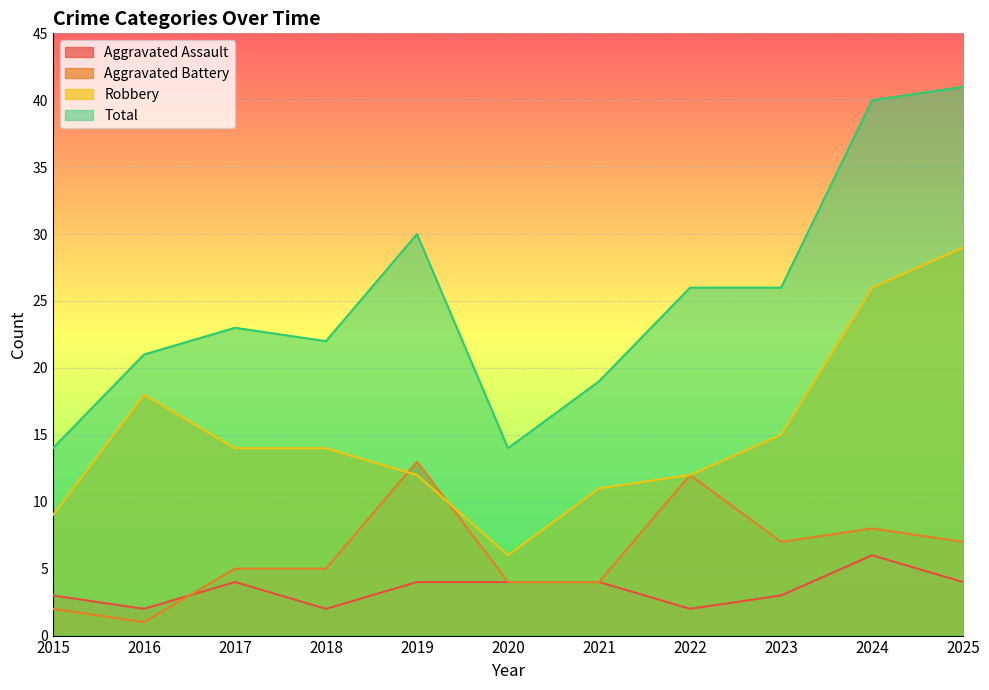

True or false: Aggravated Assault has more than 1 interior local peaks.

True